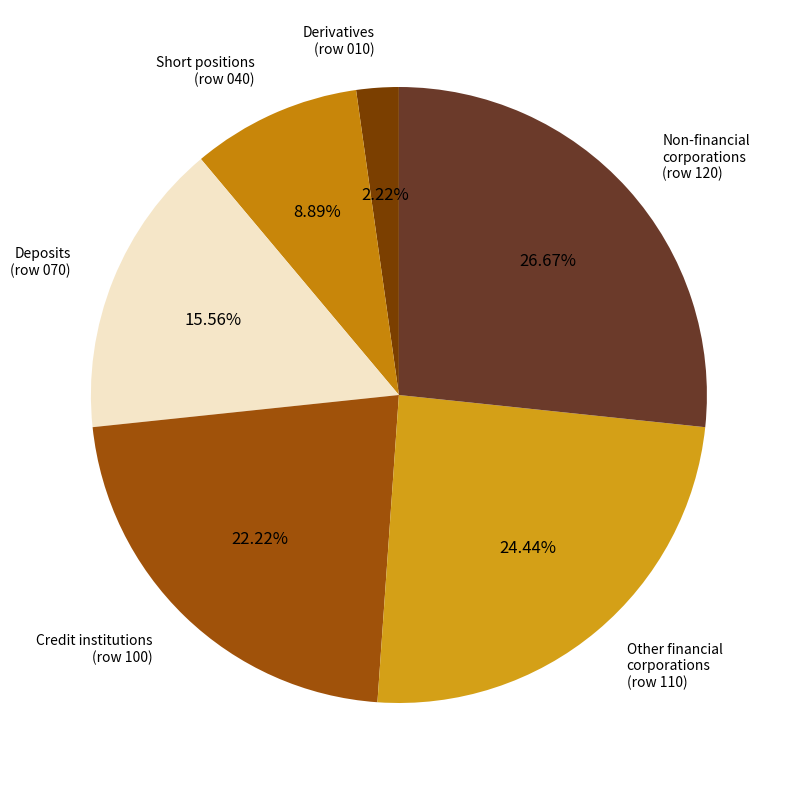

How many segments does this pie chart have?

6